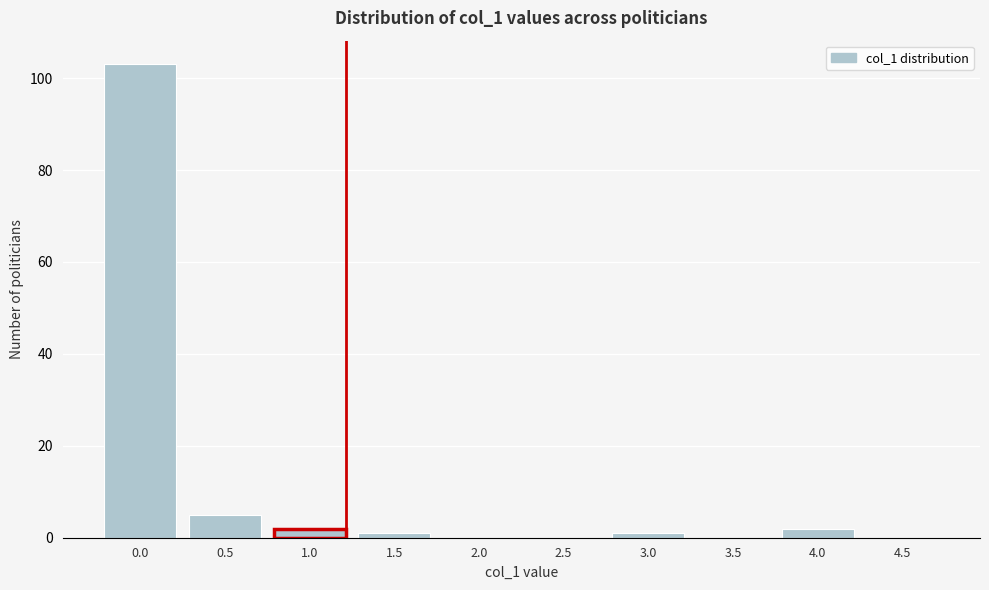

Reading right to left, what are all the values shown in this chart?

4.5=0	4.0=2	3.5=0	3.0=1	2.5=0	2.0=0	1.5=1	1.0=2	0.5=5	0.0=103